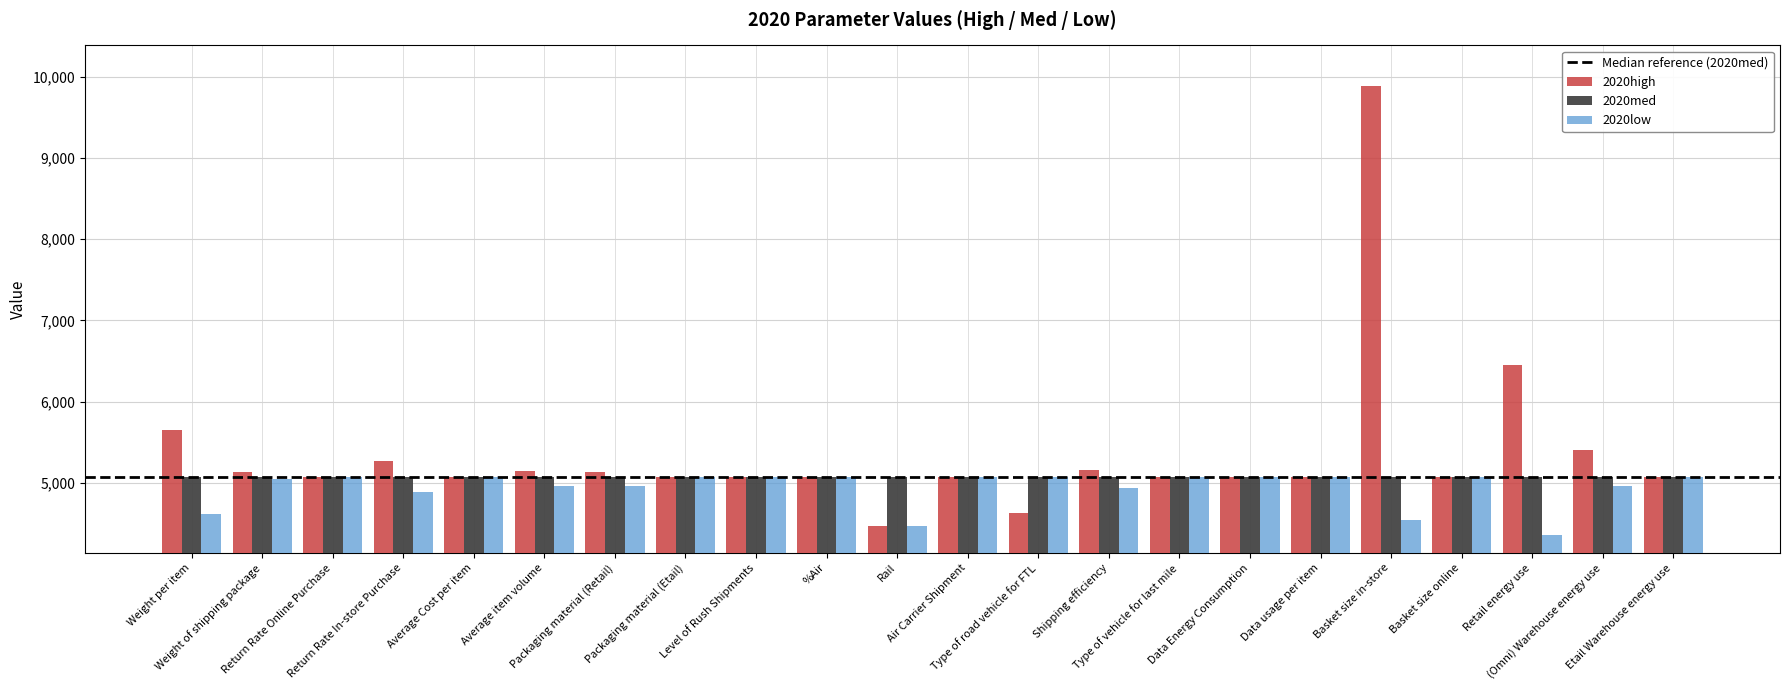

Which series has the largest total across all categories?

2020high